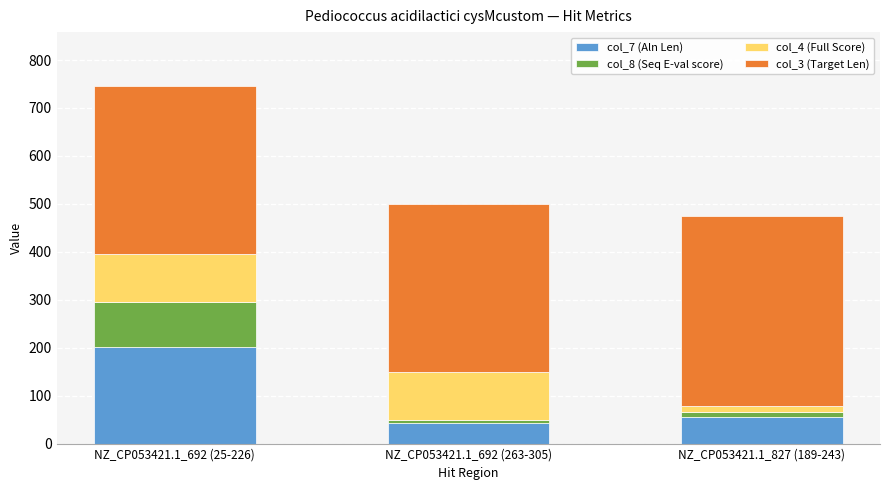

Reading left to right, transcribe the values for col_7 (Aln Len).

202.0	43.0	55.0